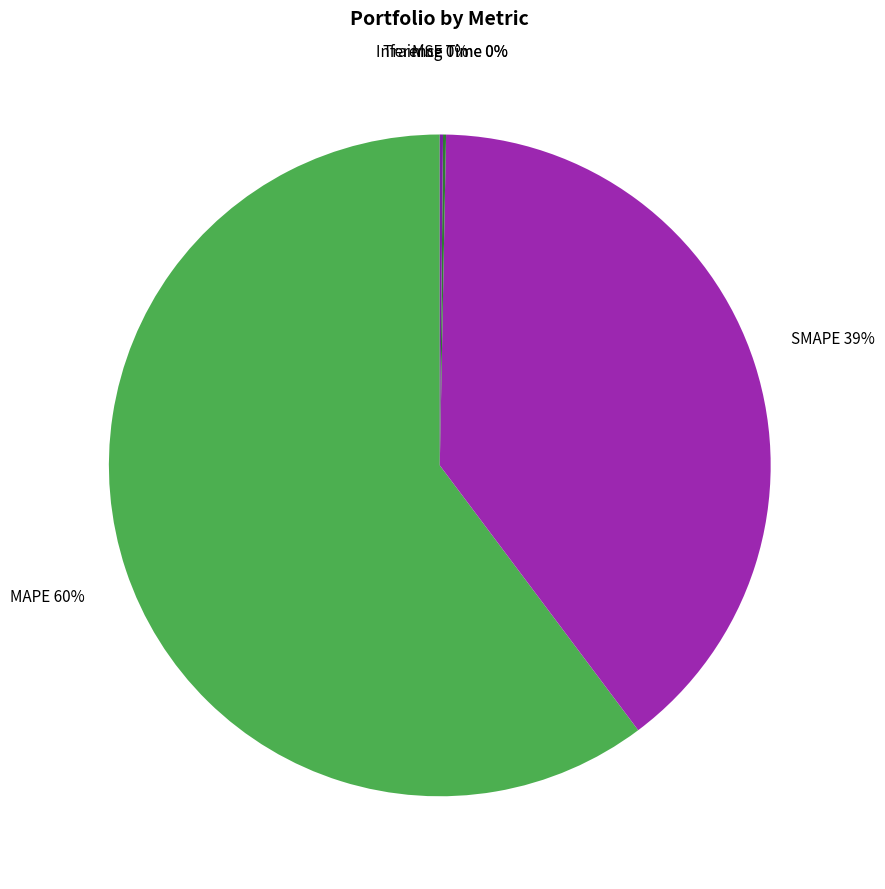

To the nearest percent, what is the average slice percentage?

20%